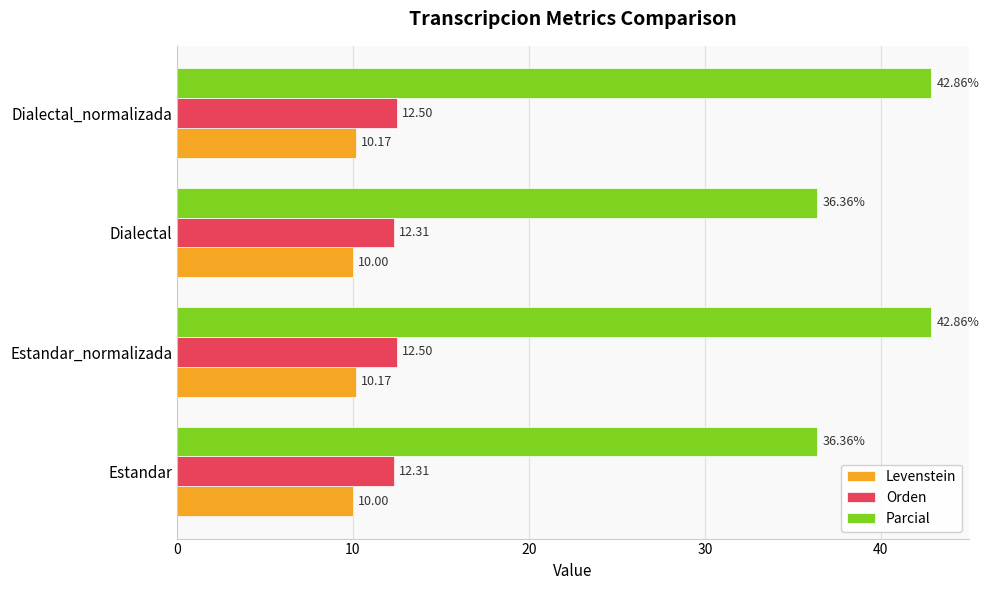

Rank the series at Estandar from highest to lowest value.

Parcial, Orden, Levenstein